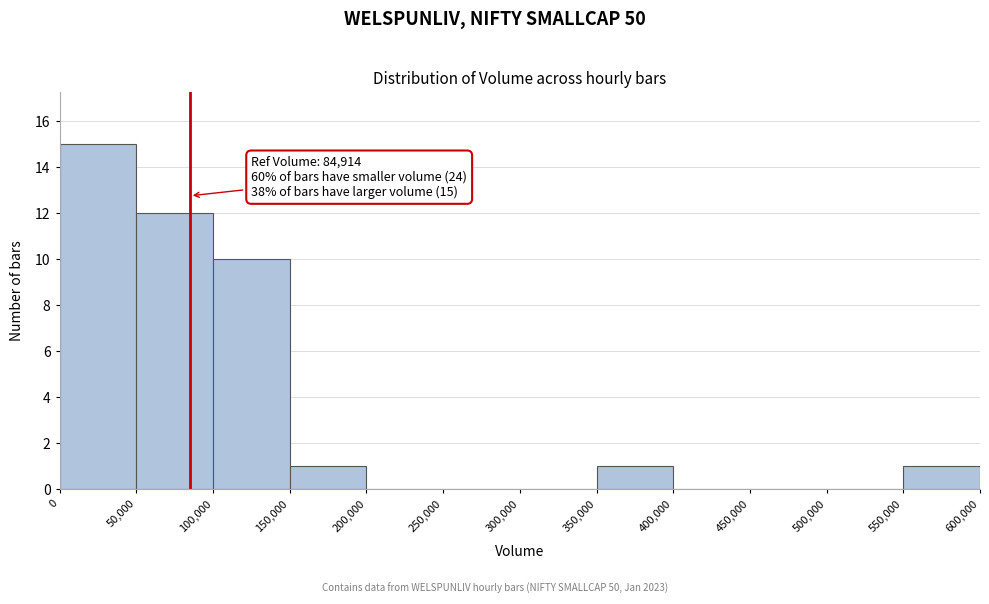

Over which range of the x-axis is the bar tallest?

0 to 50,000